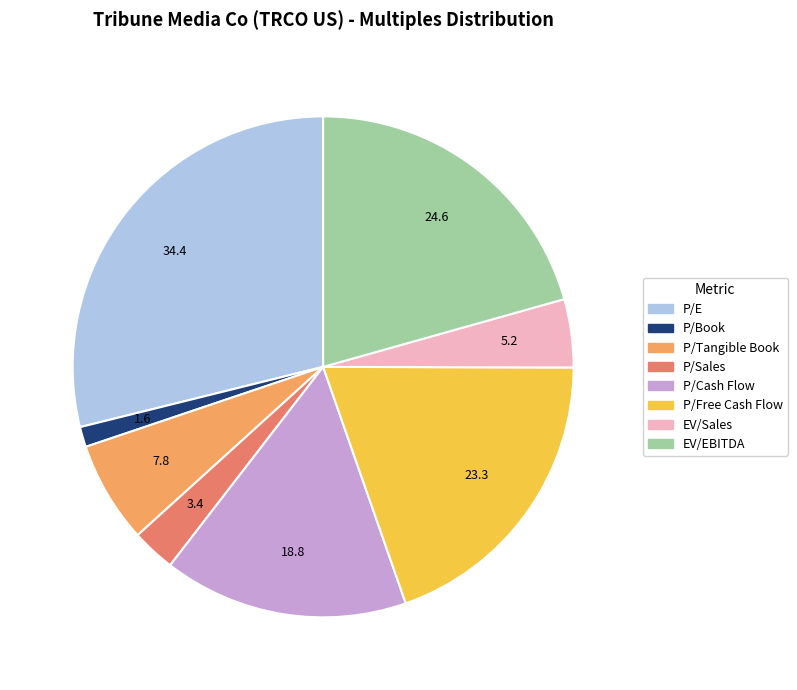

Is there a majority slice in this chart?

No